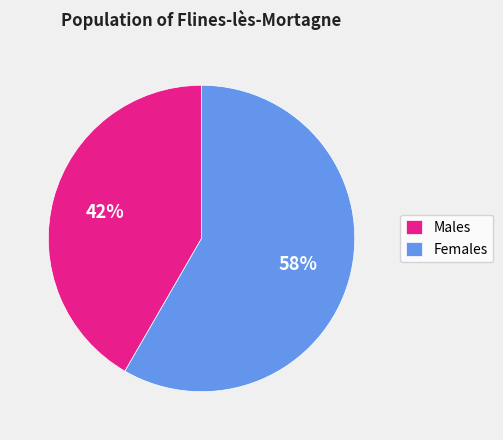

To the nearest percent, what is the average slice percentage?

50%